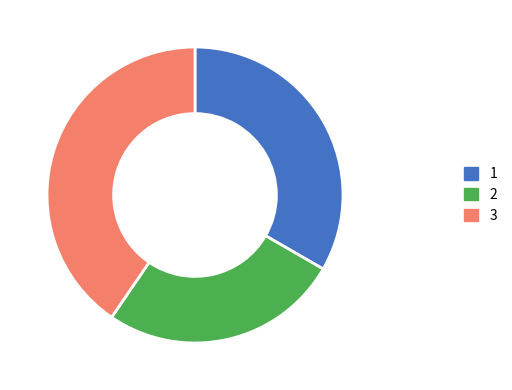

Which category has the biggest portion of the pie?

3